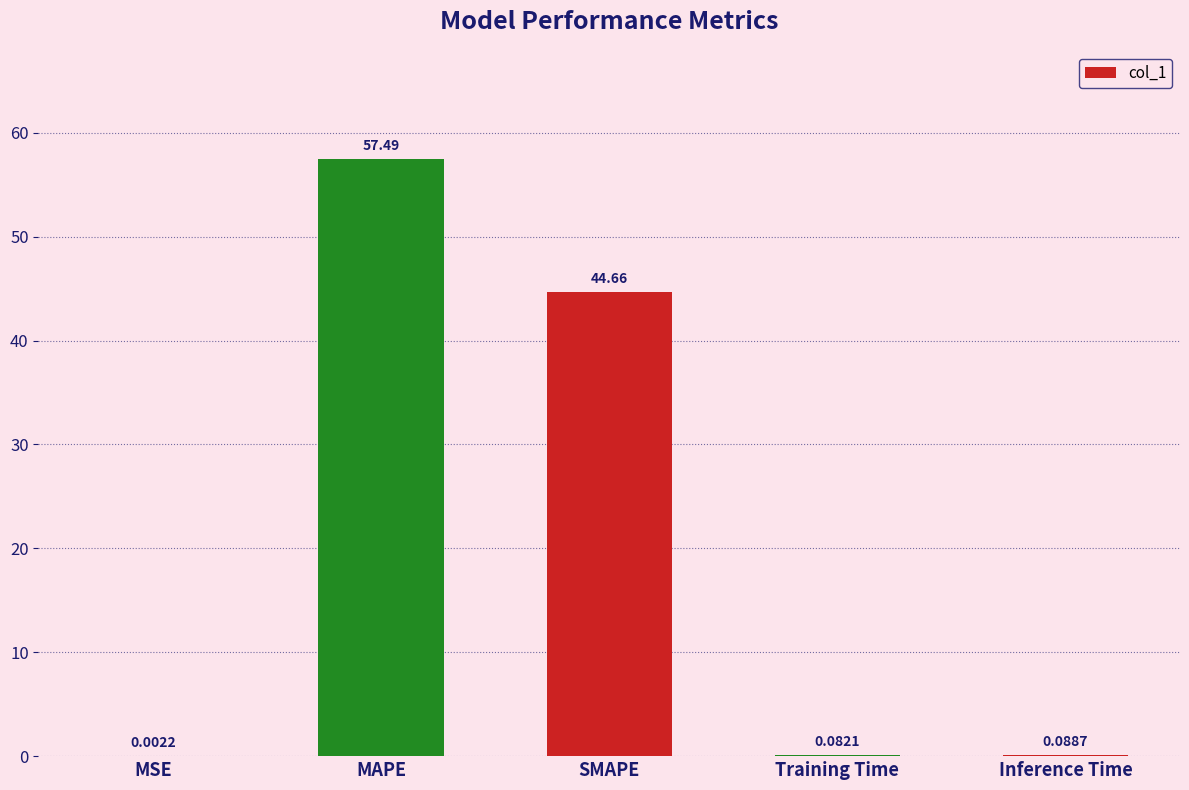

What is the change in value from SMAPE to Training Time?

-44.6